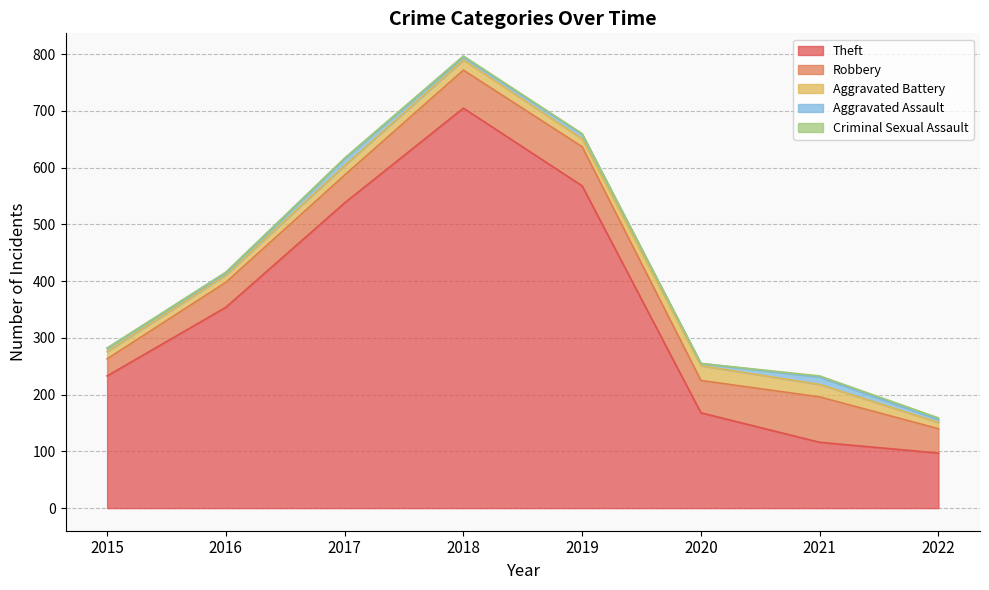

How many data points does each series have?

8